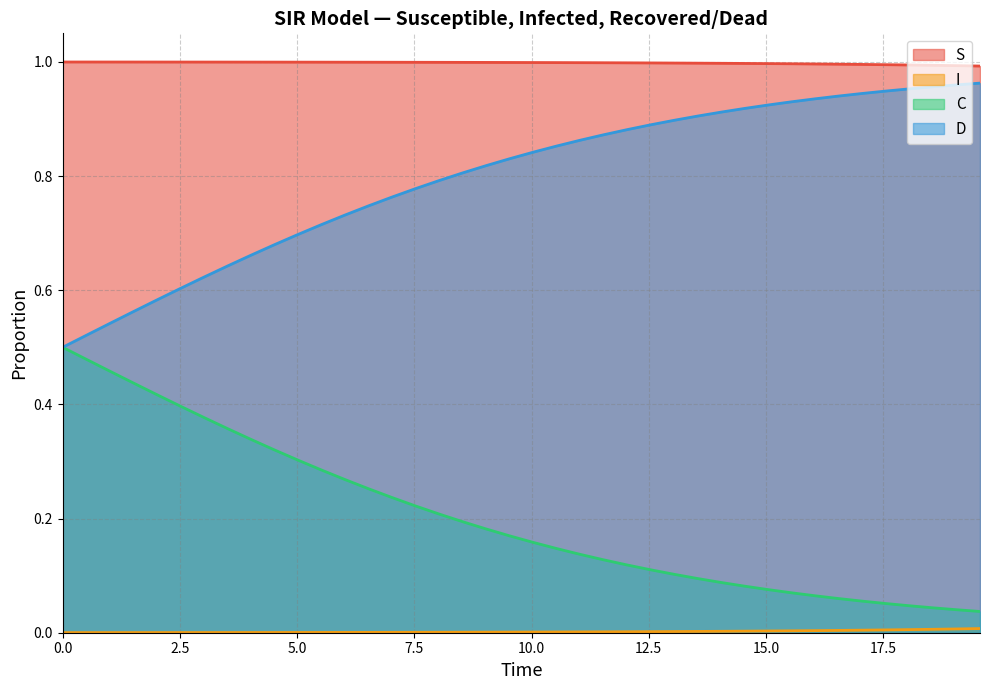

True or false: S and D intersect in this chart.

False